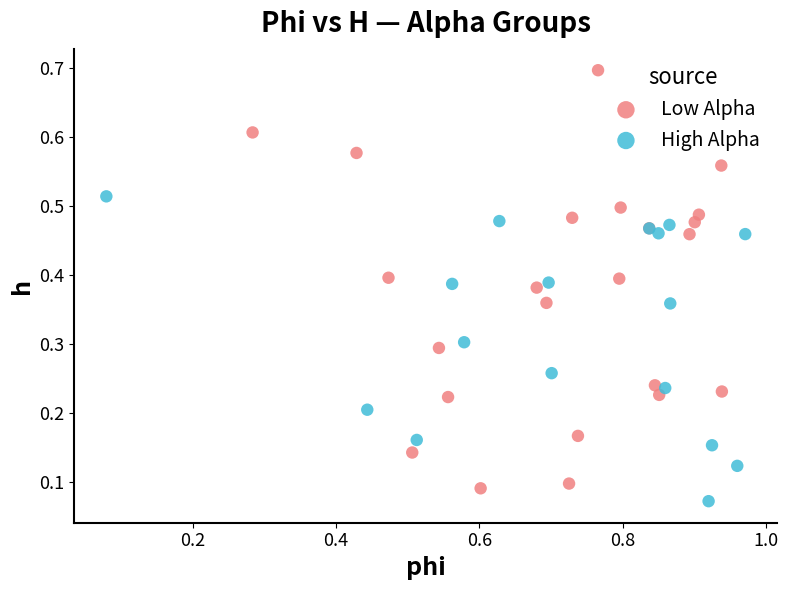

Which series reaches the maximum Y coordinate?

Low Alpha